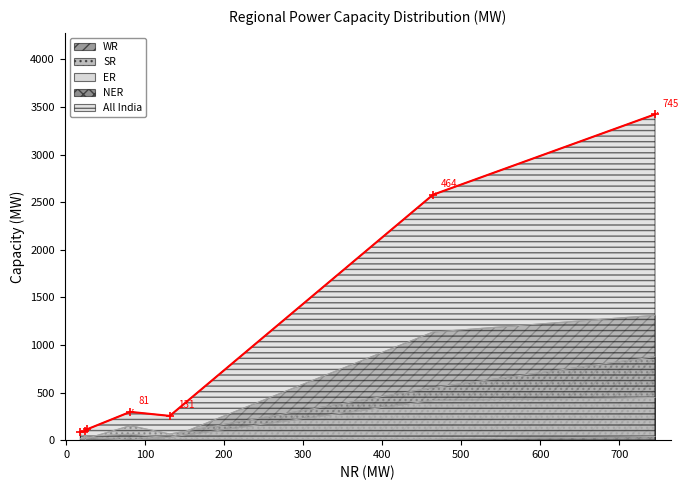

How many times do ER and WR cross each other?

2